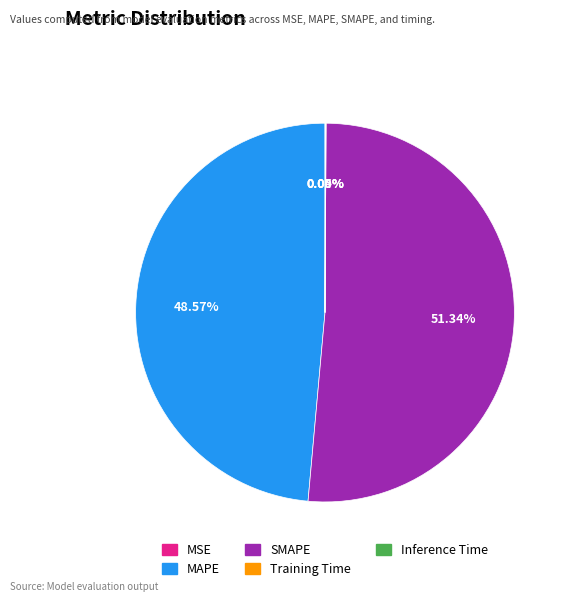

Does SMAPE account for over 50% of the chart?

Yes